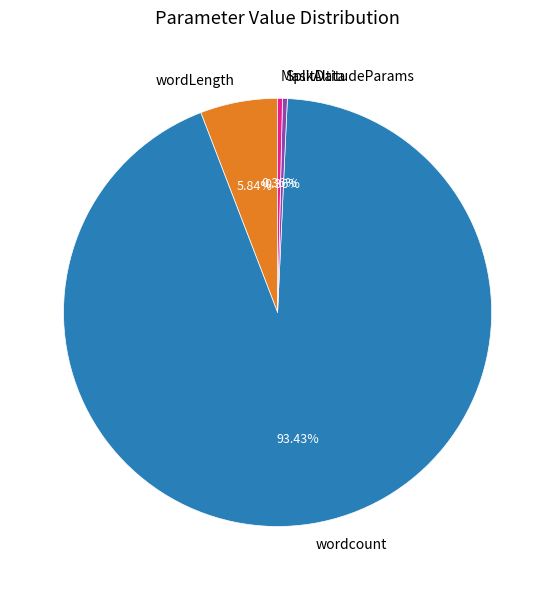

What is the largest slice in the pie chart?

wordcount